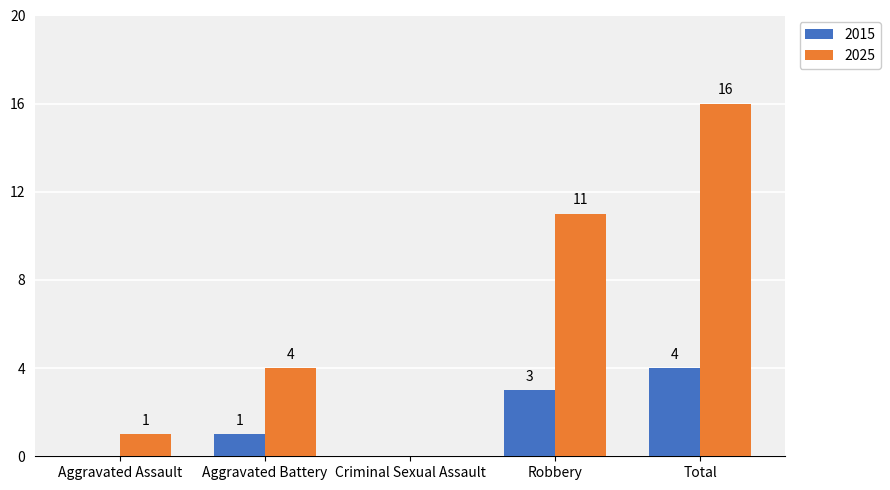

Does the chart contain stacked bars?

No